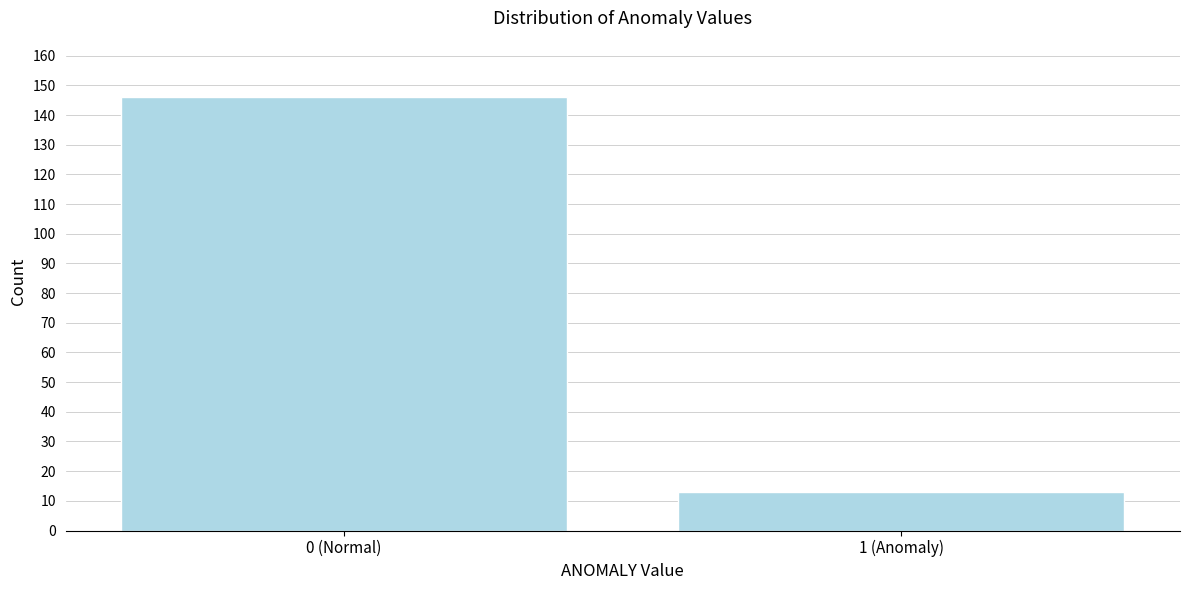

Reading right to left, extract all data points from this chart.

1 (Anomaly)=13	0 (Normal)=146